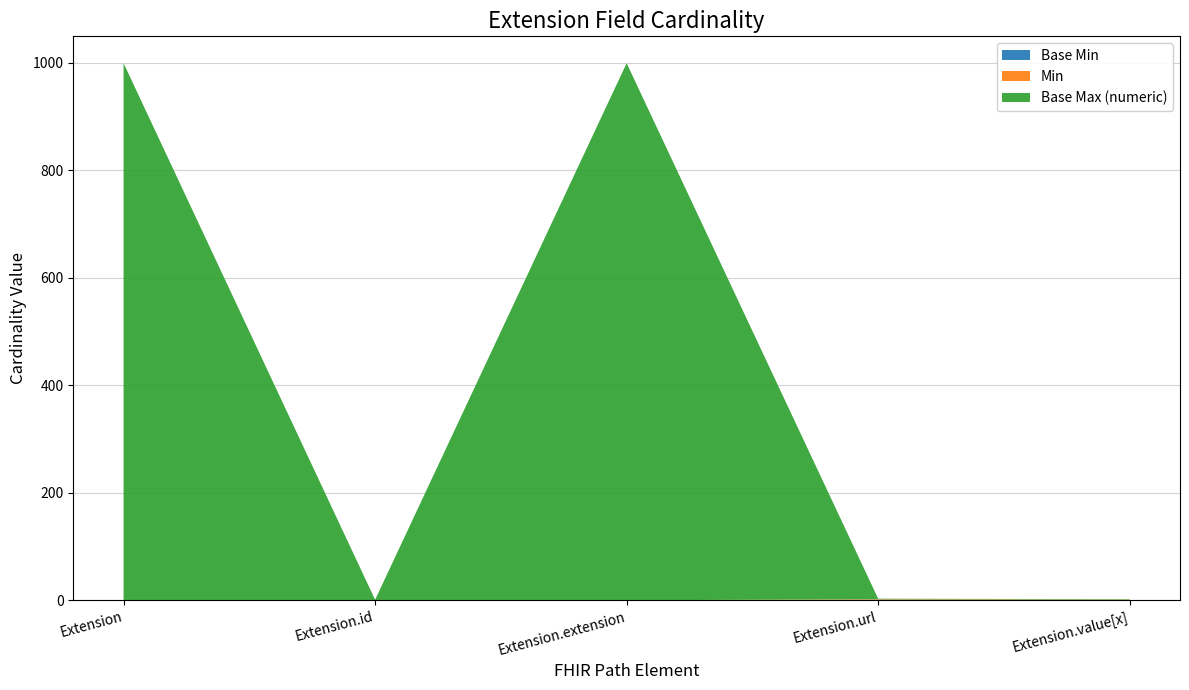

Reading left to right, transcribe all the data shown in this chart.

Base Min: 0	0	0	1	0
Min: 0	0	0	1	1
Base Max (numeric): 999	1	999	1	1